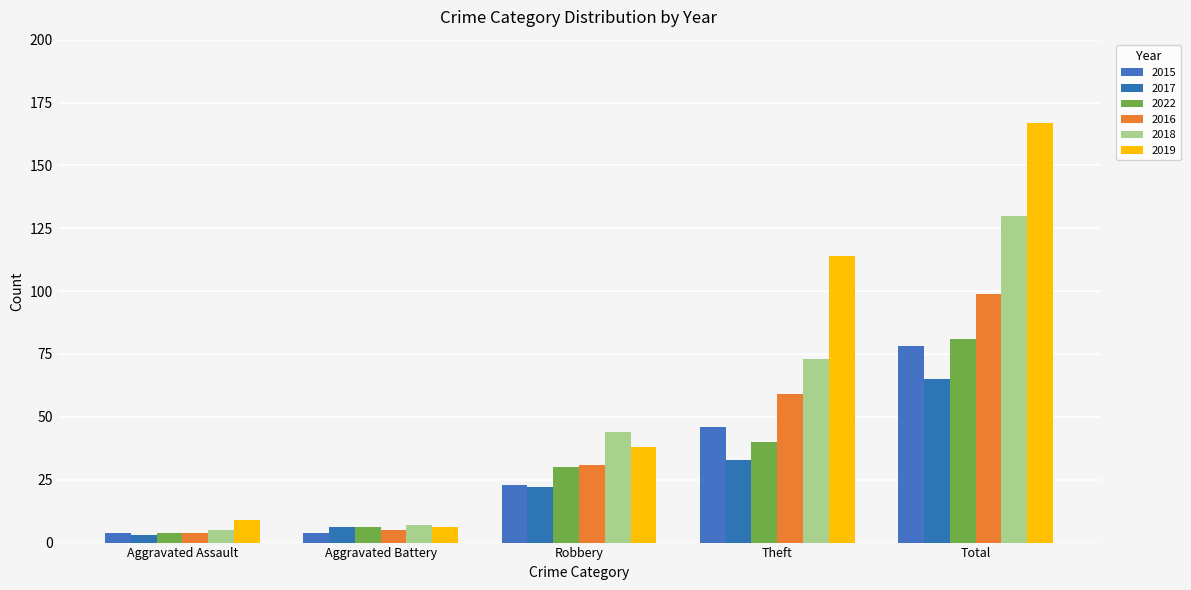

At which category is the sum across all series the highest?

Total